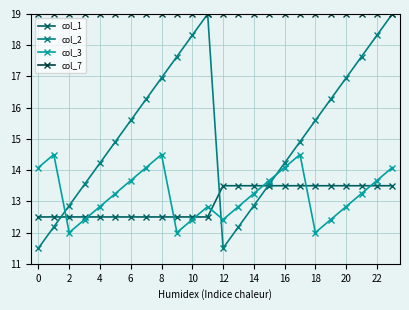

True or false: col_3 and col_7 intersect in this chart.

False